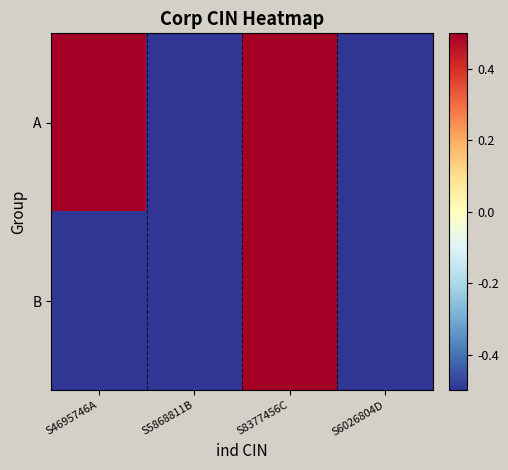

Reading left to right, extract all data points from this chart.

A: S4695746A=0.5	S5868811B=-0.5	S8377456C=0.5	S6026804D=-0.5
B: S4695746A=-0.5	S5868811B=-0.5	S8377456C=0.5	S6026804D=-0.5